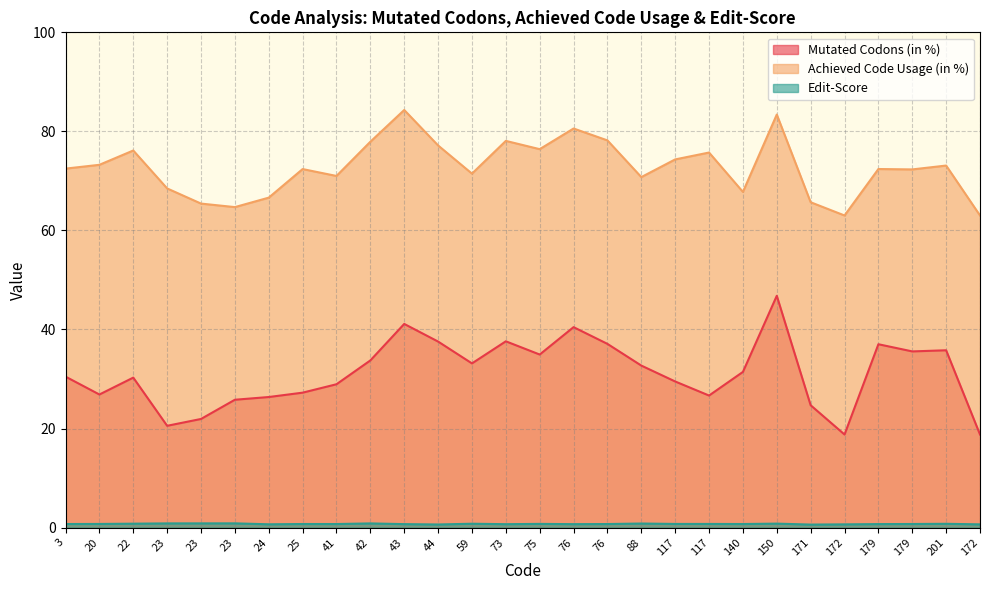

How many data points in Achieved Code Usage (in %) are above 72?

17